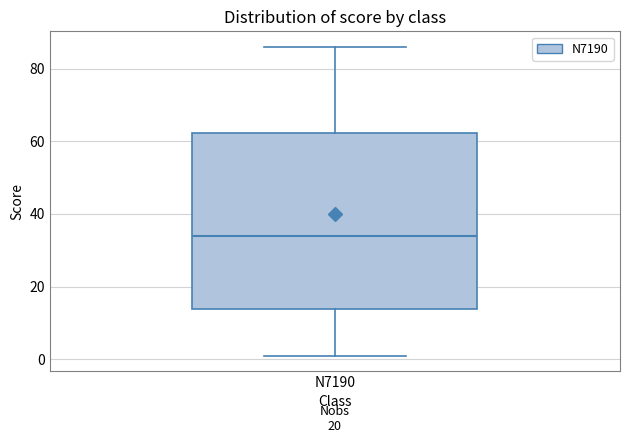

Read this box plot against the y-axis: the position of the median line, the range covered by the box, and the ends of both whiskers. The values are not printed on the chart, so give them approximately, as read against the axis.

median 34, box 14 to 62, whiskers 2 to 86